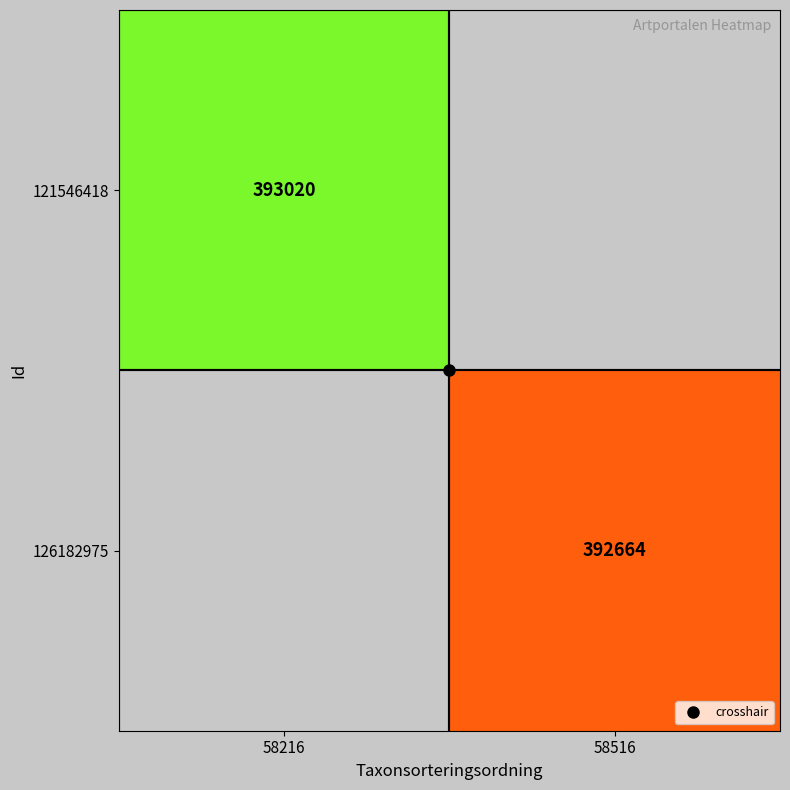

The value of 126182975 at 58516 is 392664.0. True or false?

True